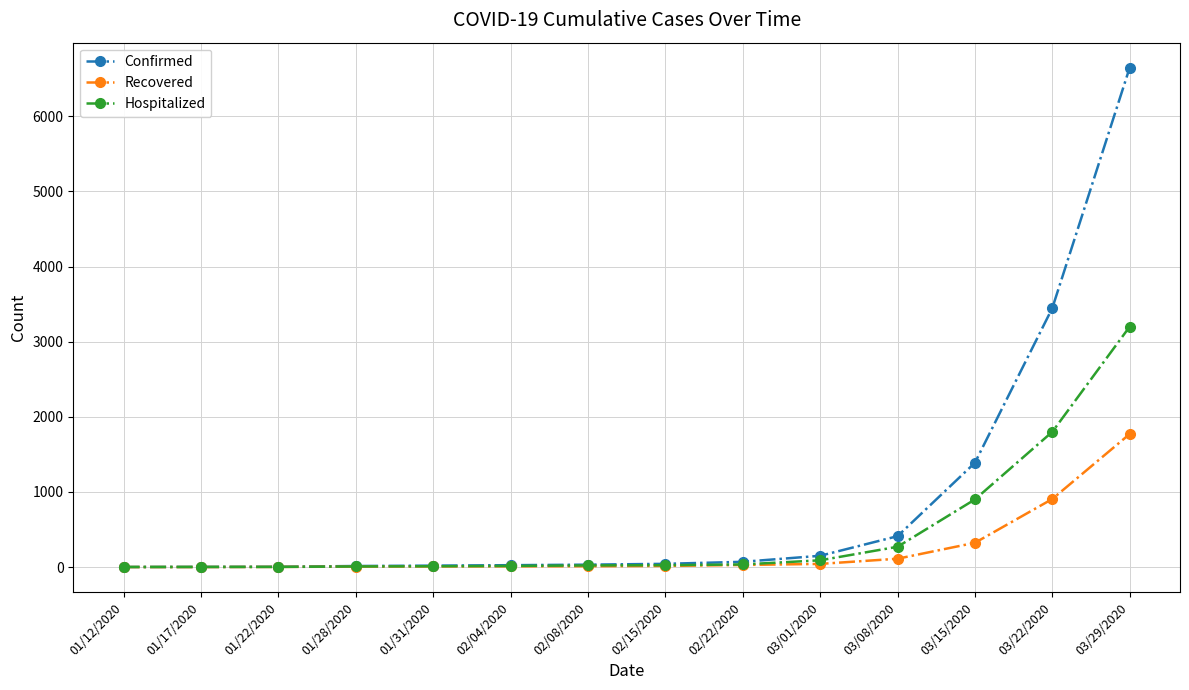

Which series has the largest range (max minus min)?

Confirmed